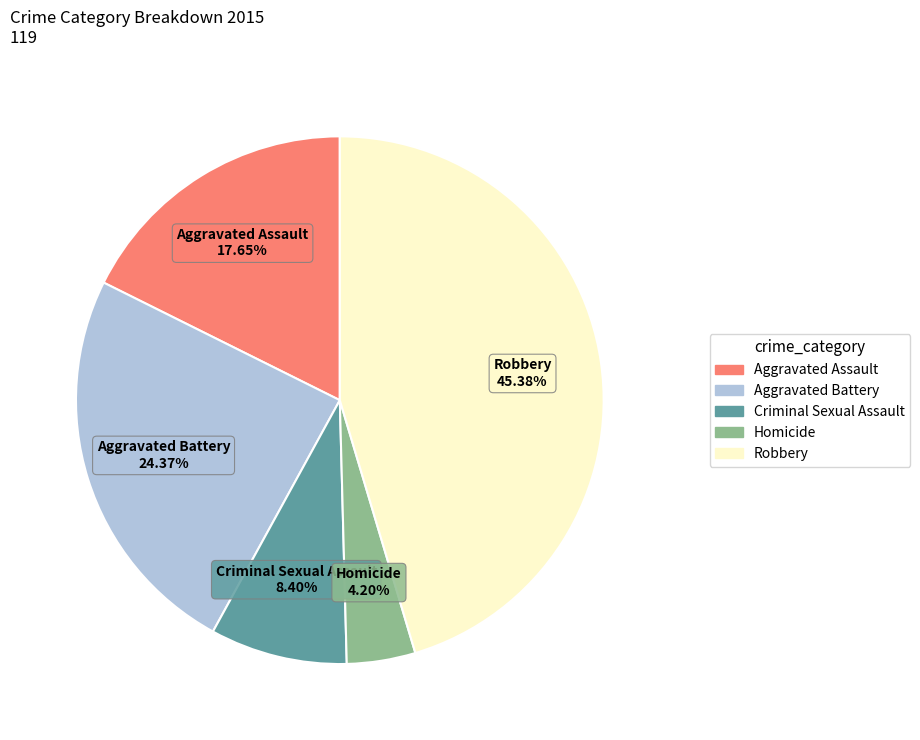

What is the total percentage of Aggravated Assault and Robbery?

63.0%